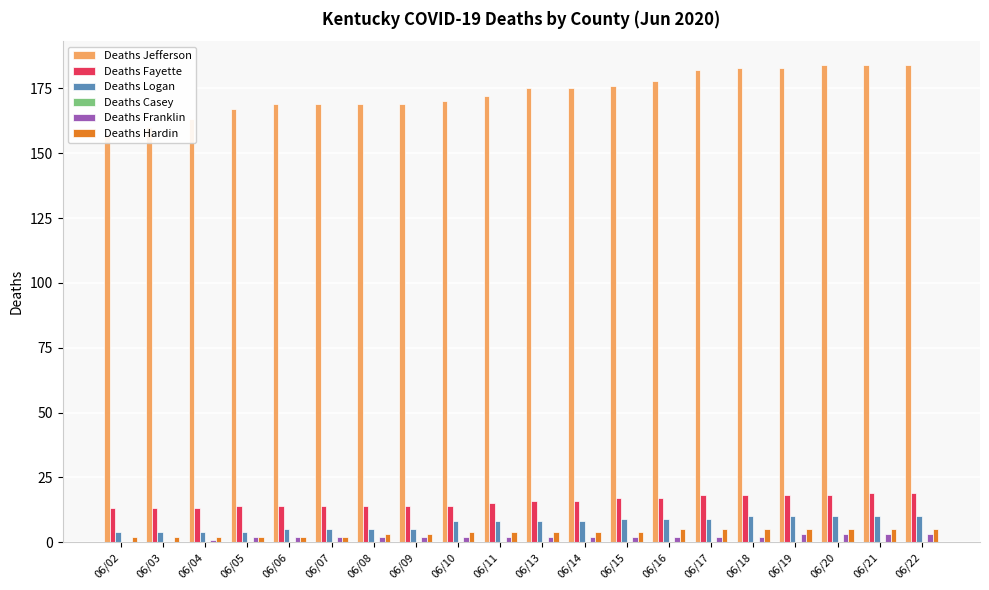

How many categories are shown in the chart?

20